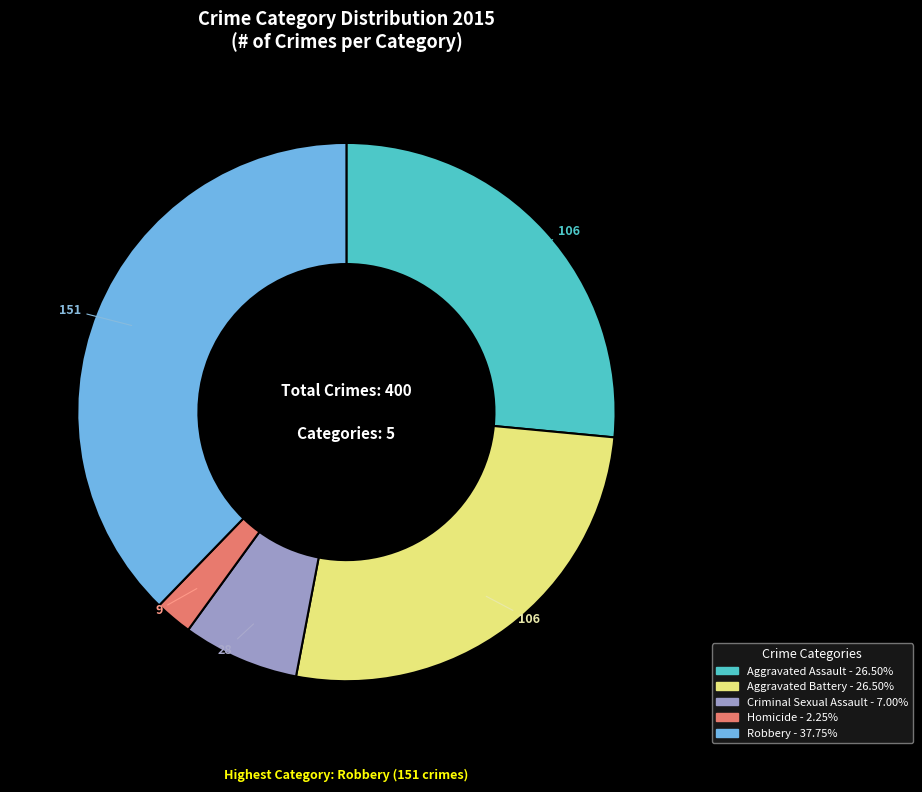

True or false: Robbery accounts for 38% of the total.

True